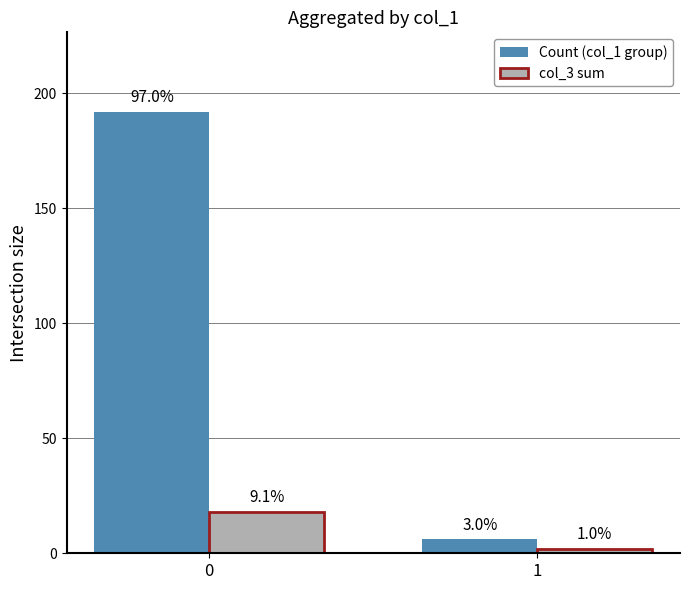

What is the difference between the maximum and minimum values in the Count (col_1 group) series?

186